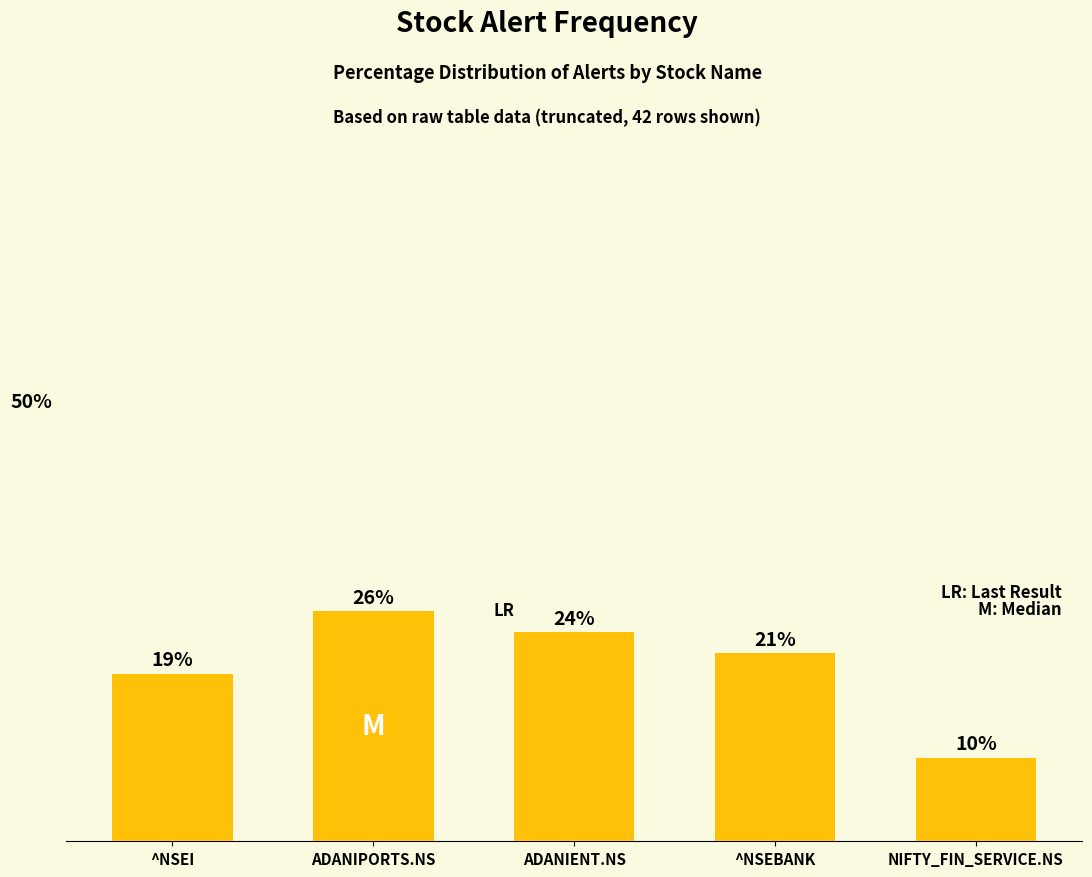

Are the bars horizontal?

No